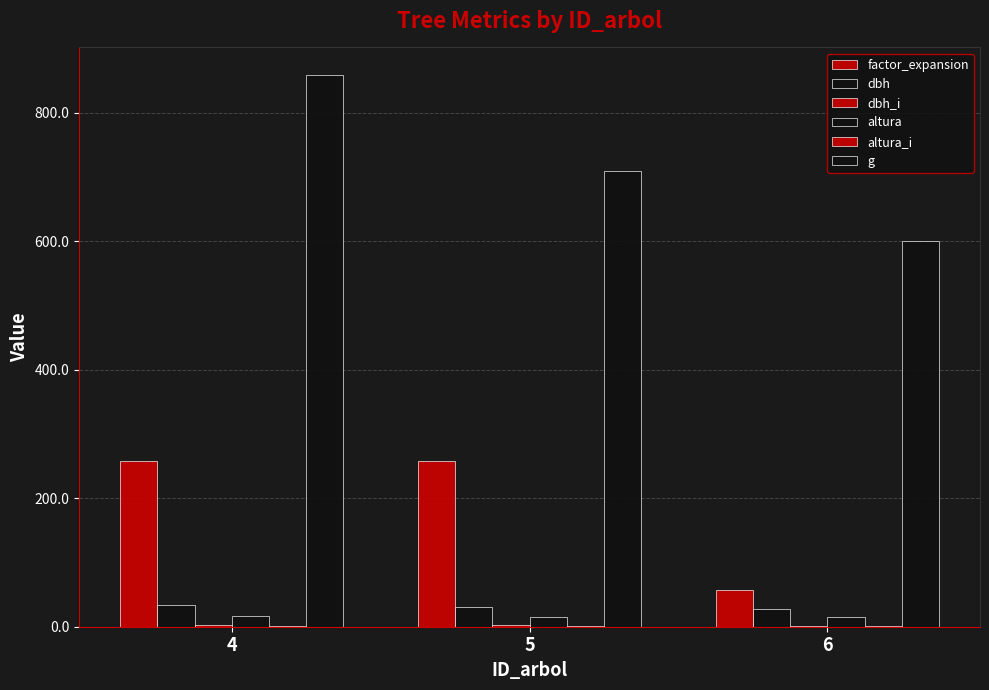

How many groups of bars are there?

3